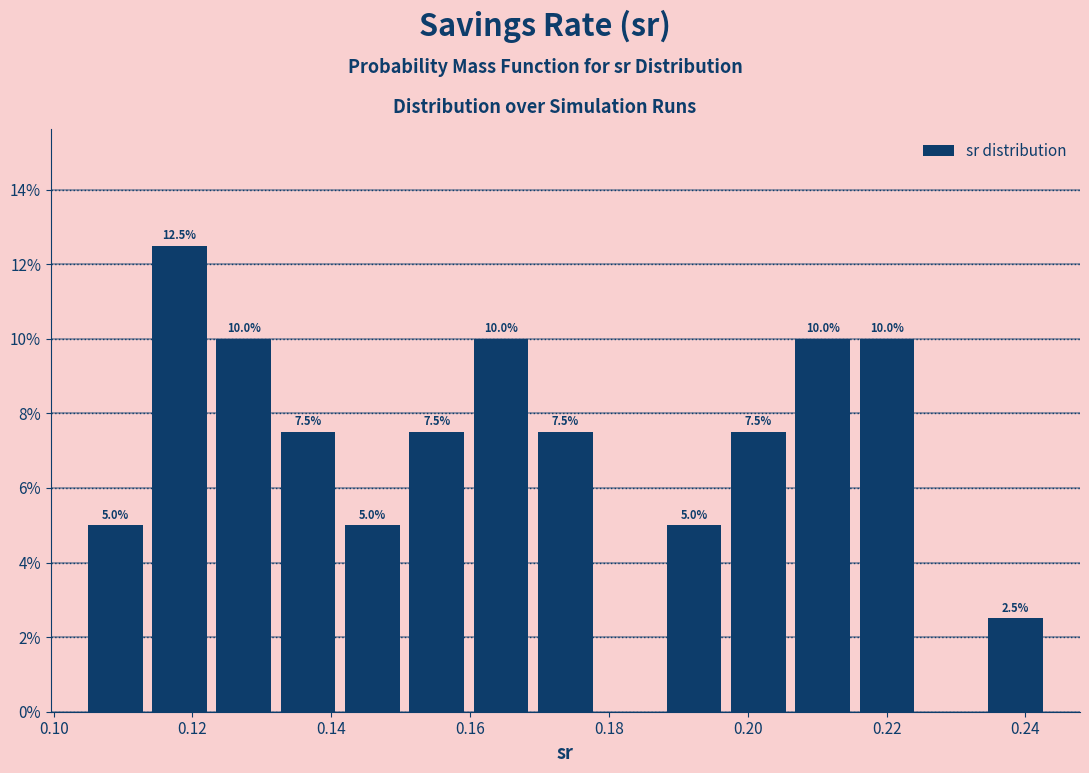

Over which range of the x-axis is the bar tallest?

0.114 to 0.122